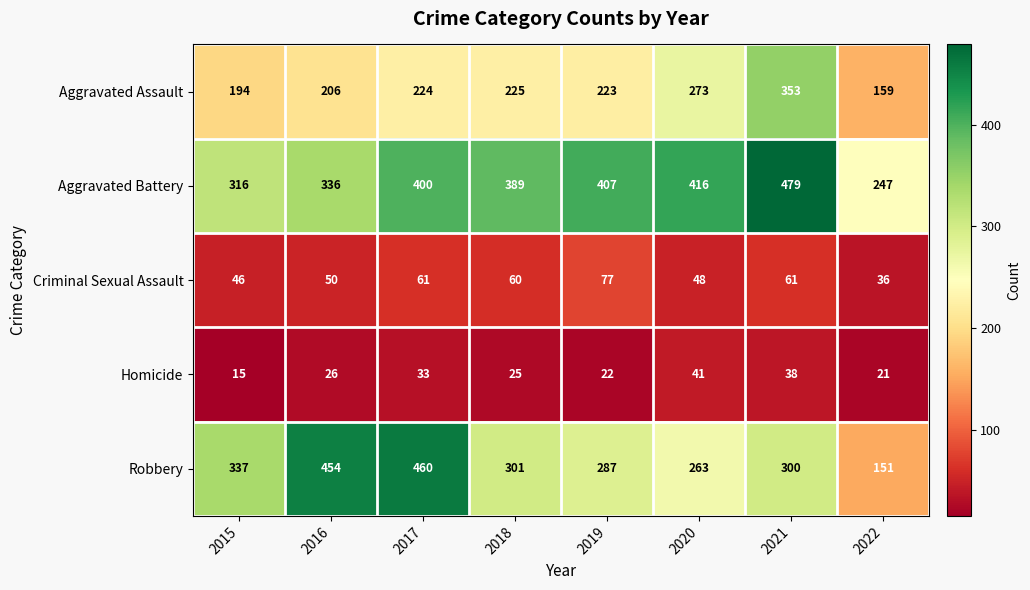

What is the difference between the highest and lowest values at 2022?

226